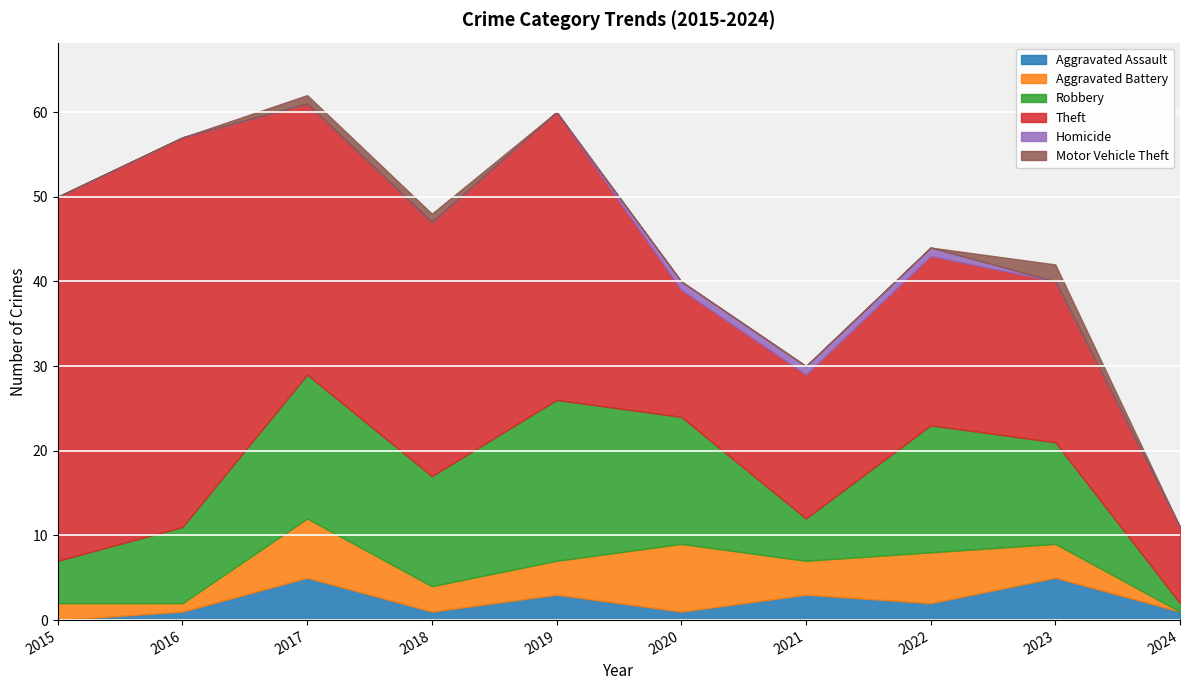

True or false: Aggravated Battery and Robbery cross at least once.

False